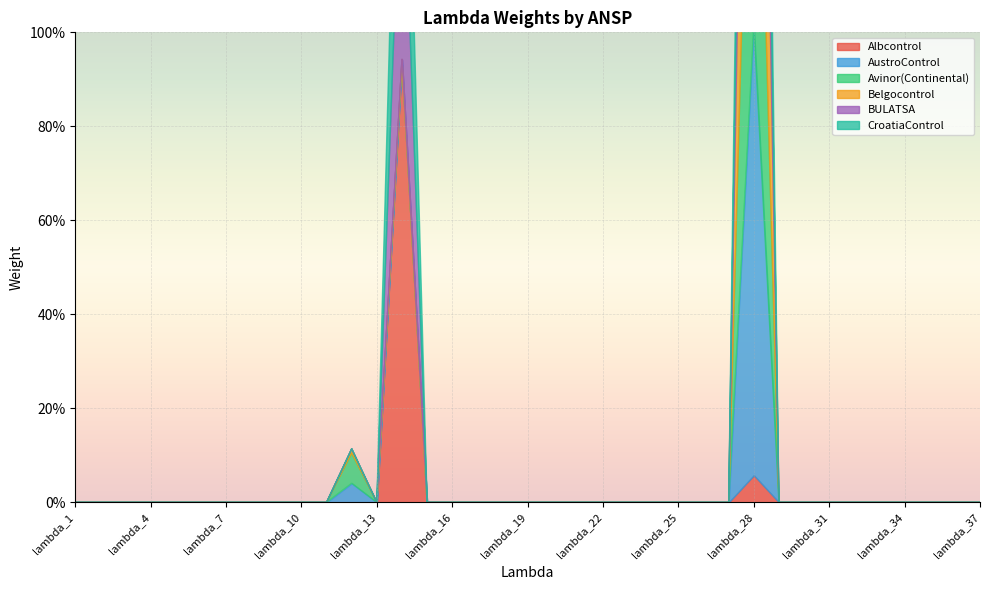

At which label does Avinor(Continental) reach its minimum?

lambda_1